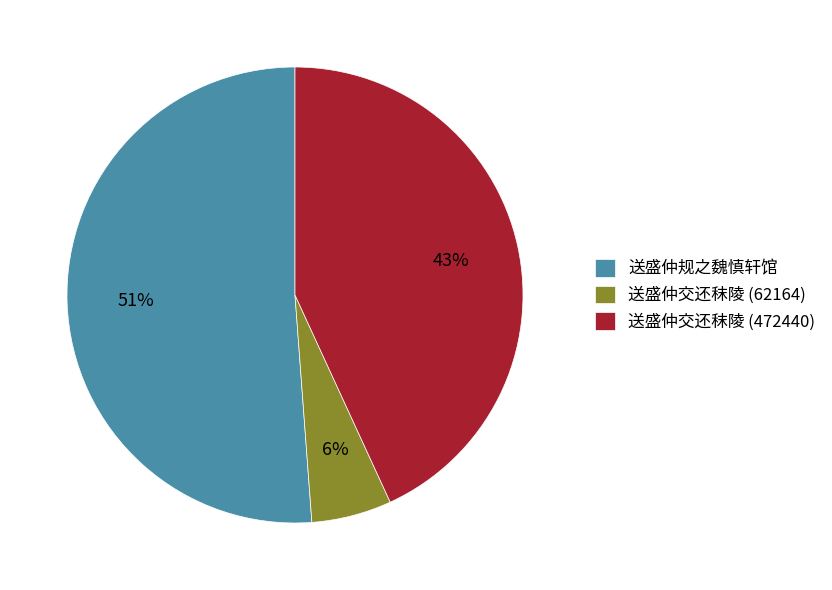

Which has a higher value, 送盛仲规之魏慎轩馆 or 送盛仲交还秣陵 (62164)?

送盛仲规之魏慎轩馆